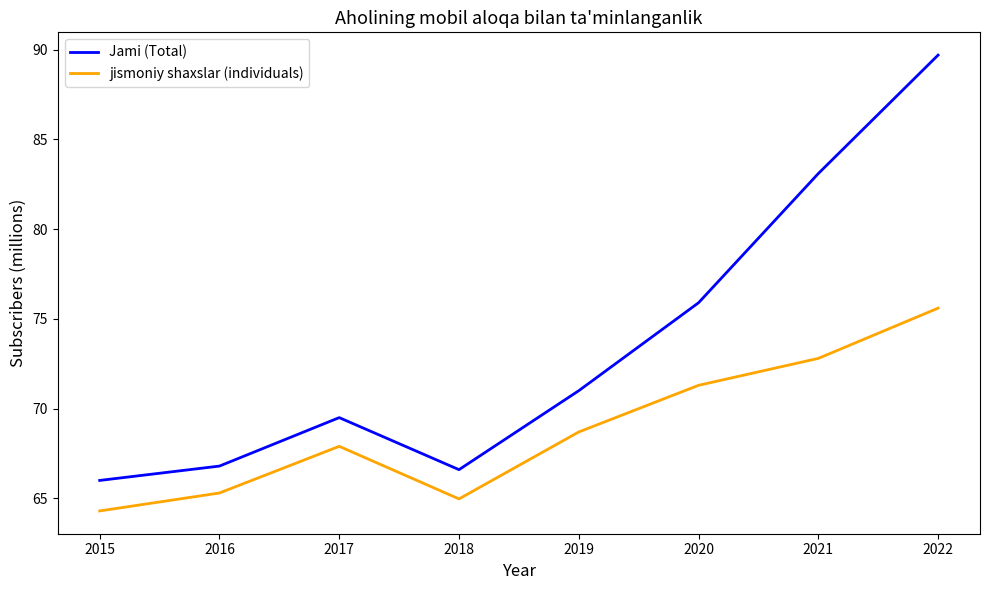

At which label is Jami (Total) closest to 77?

2020